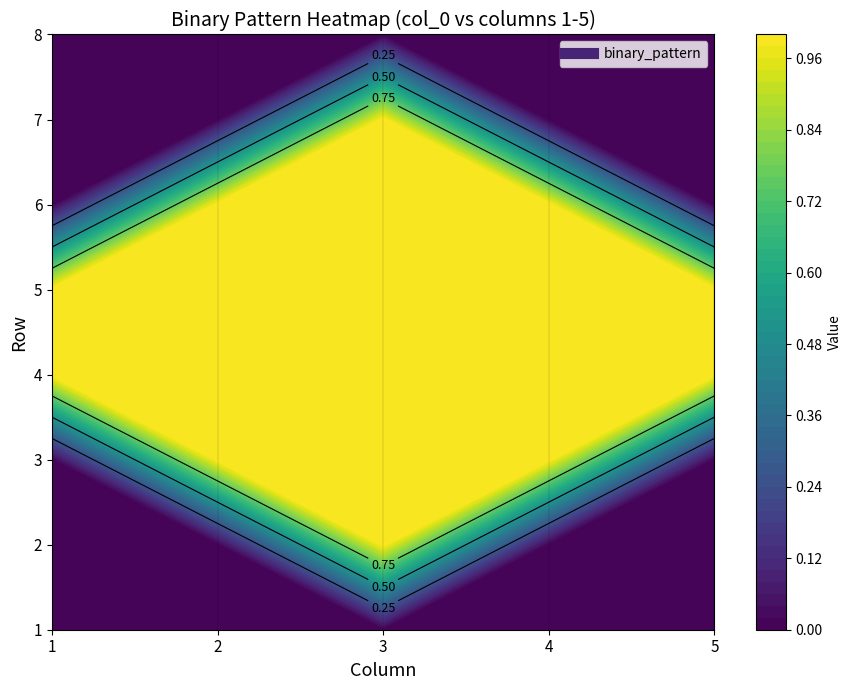

What is the sum of all 6 values?

3